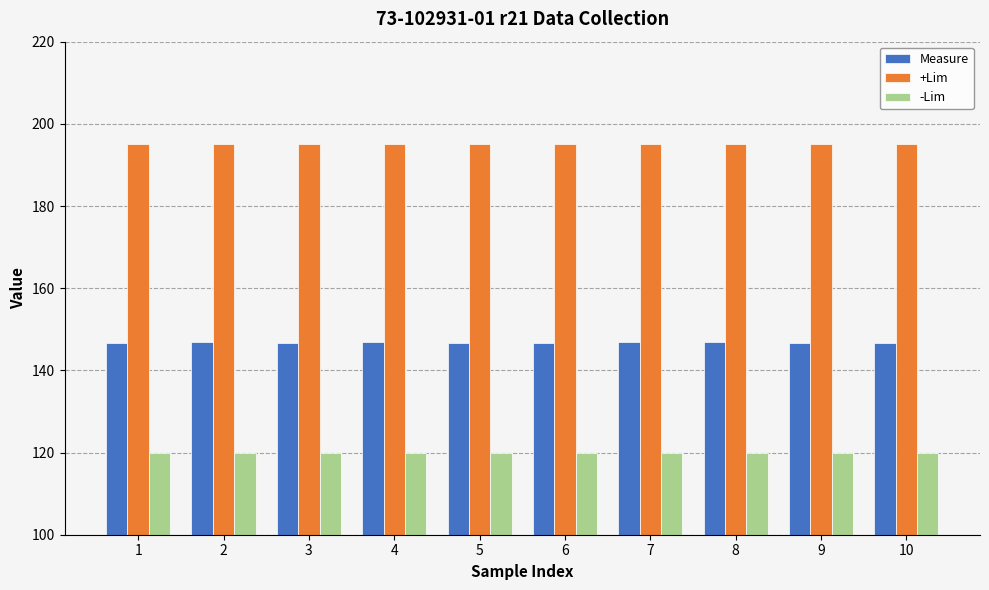

What is the difference between the highest and lowest values at 4?

75.0